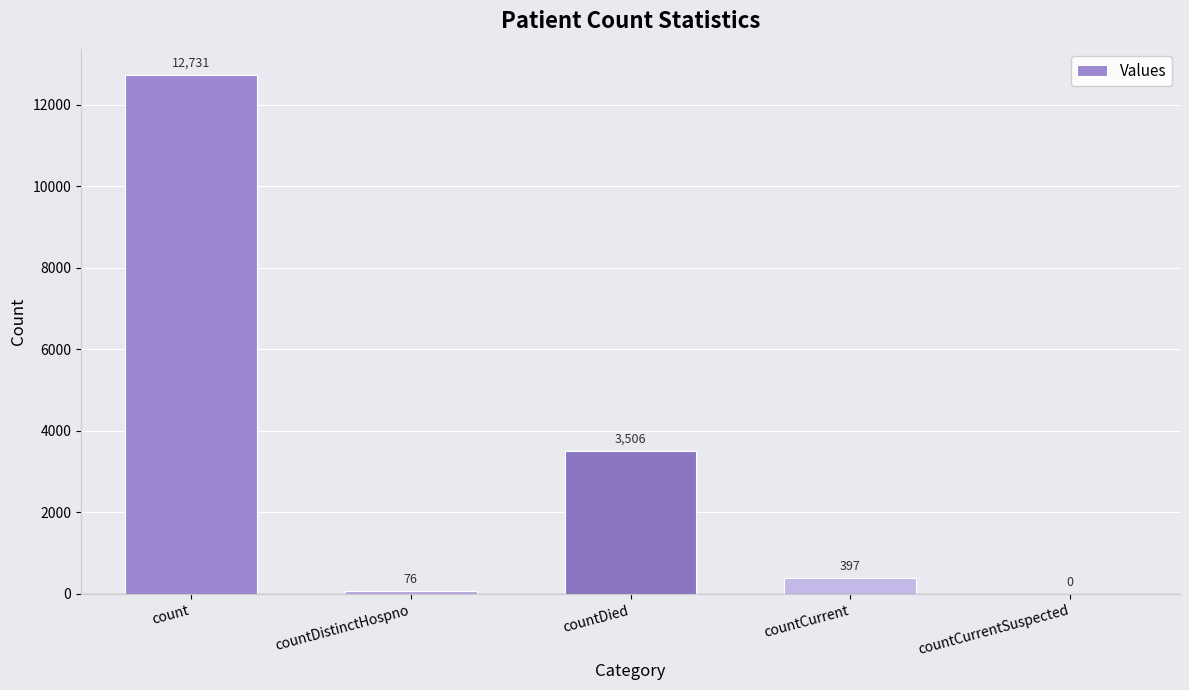

Which label corresponds to the largest value in the chart?

count